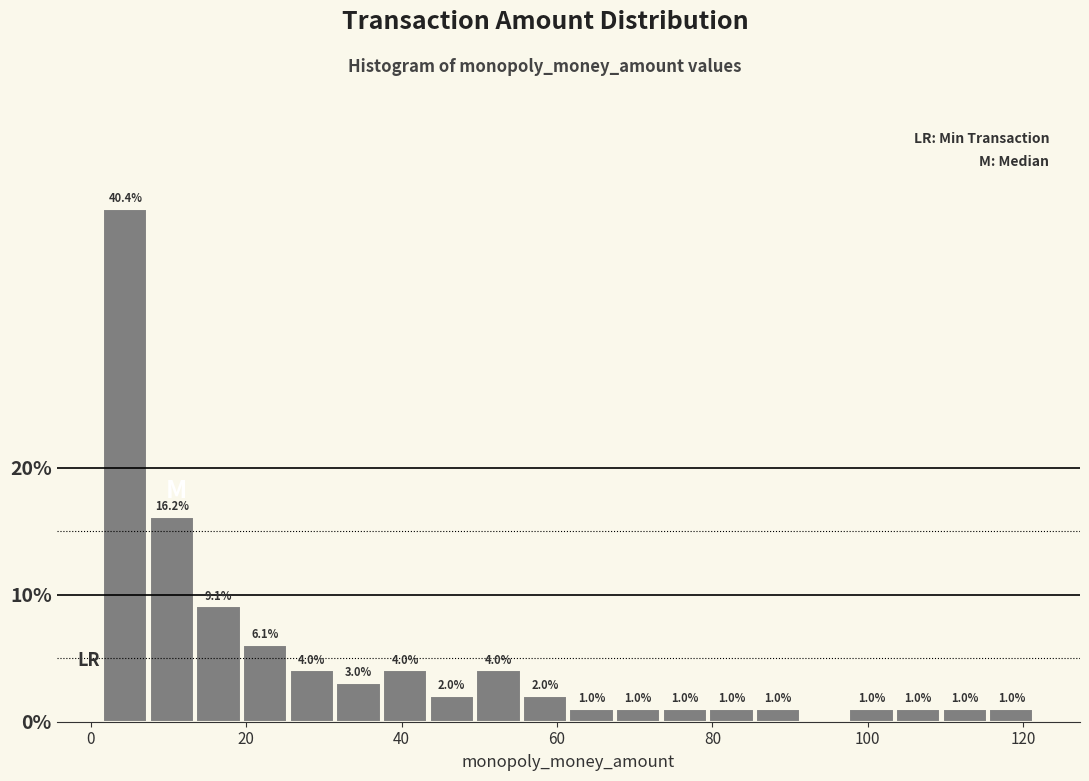

Around what value on the x-axis is the tallest bar? Give the approximate position of its centre, as read against the axis.

4